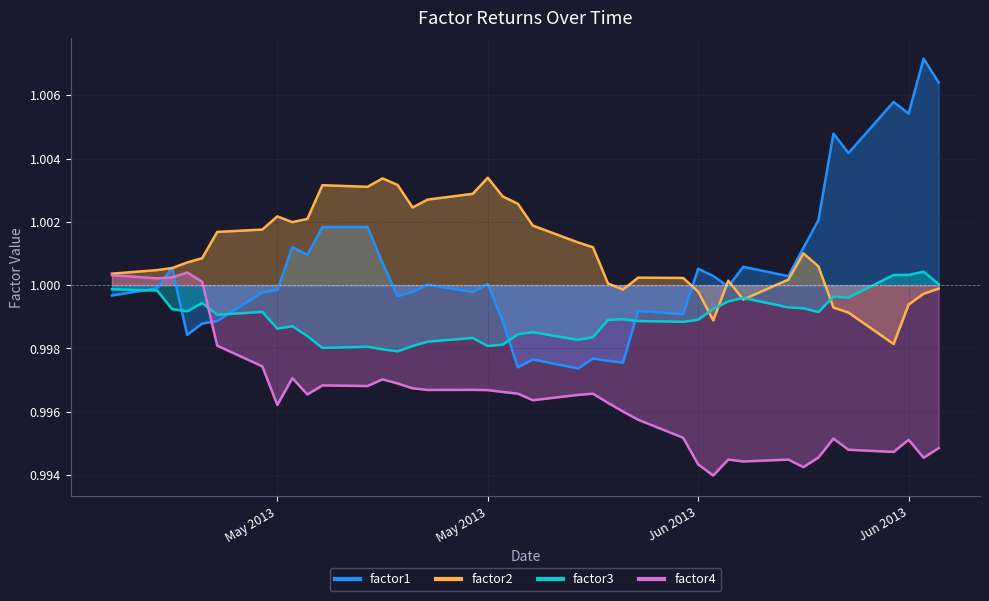

Read the factor4 value at 2013-05-23.

1.0